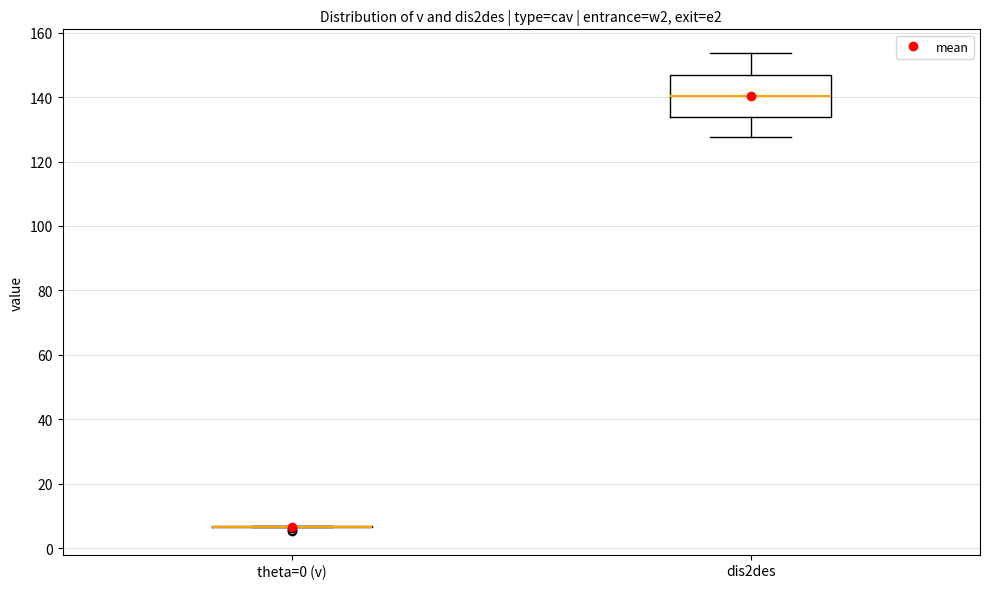

Which box is the tallest, from its lower edge to its upper edge?

dis2des